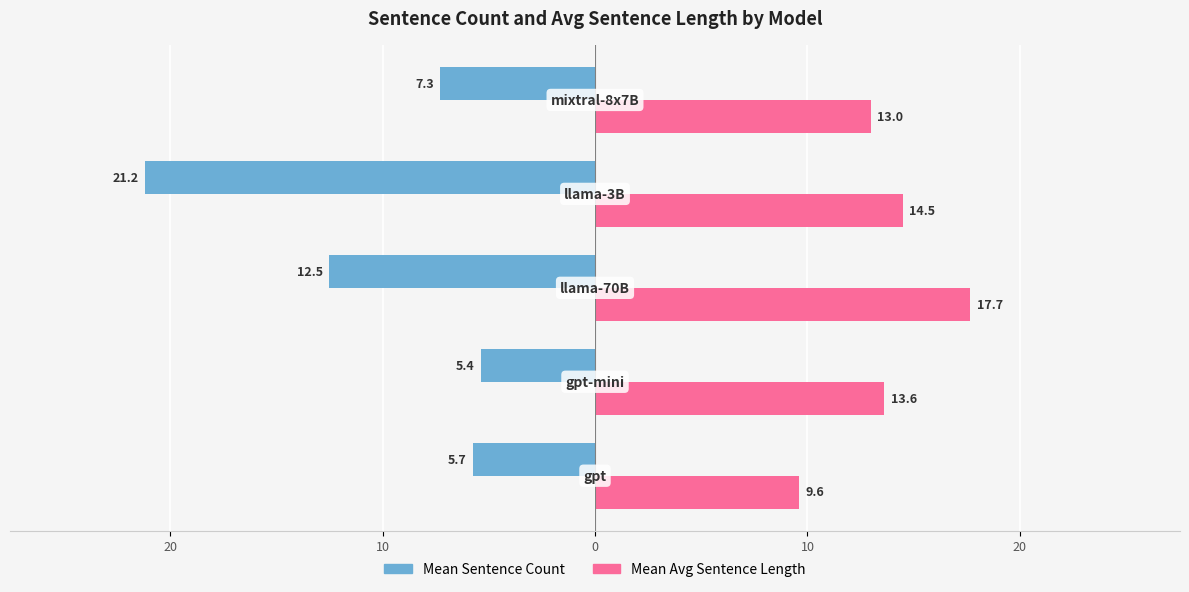

Rank the series by their average value, from highest to lowest.

Mean Avg Sentence Length, Mean Sentence Count